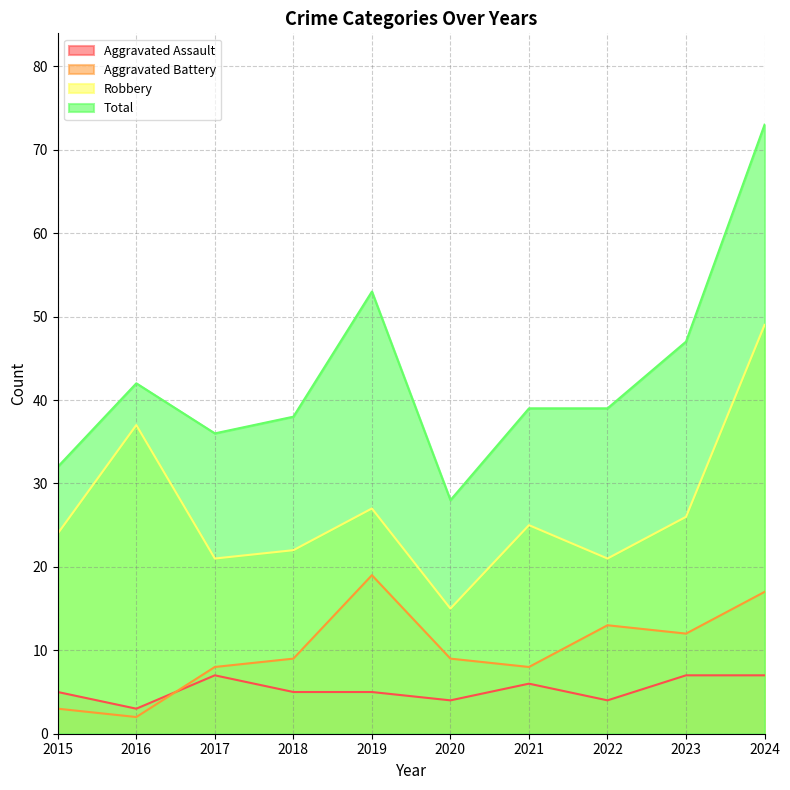

What is the total value across all series at 2017?

72